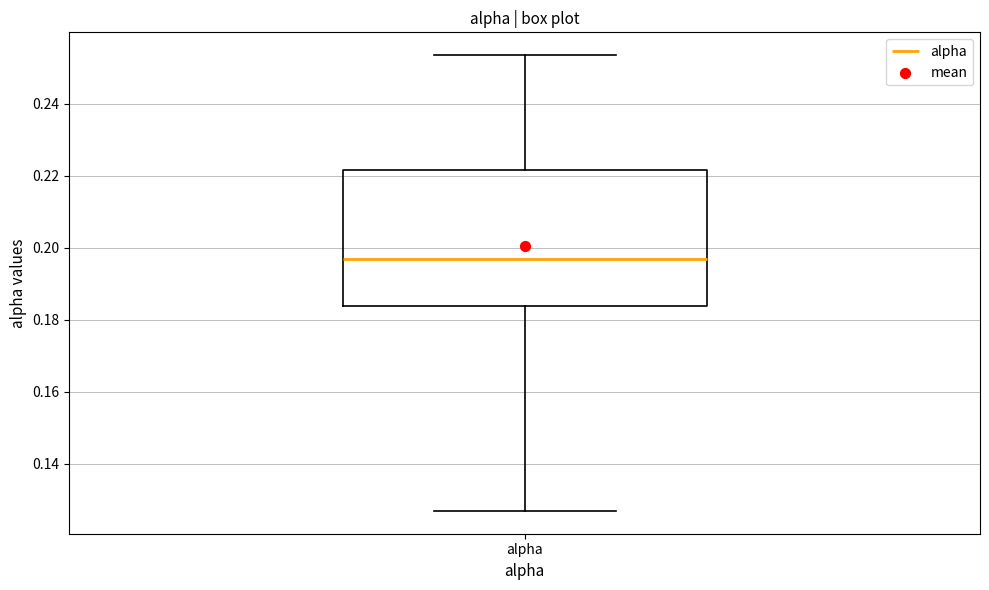

Transcribe this box plot: give where the median line is, the range the box spans, and where the two whiskers end, as read against the y-axis. The values are not printed on the chart, so give them approximately, as read against the axis.

median 0.196, box 0.184 to 0.222, whiskers 0.126 to 0.254